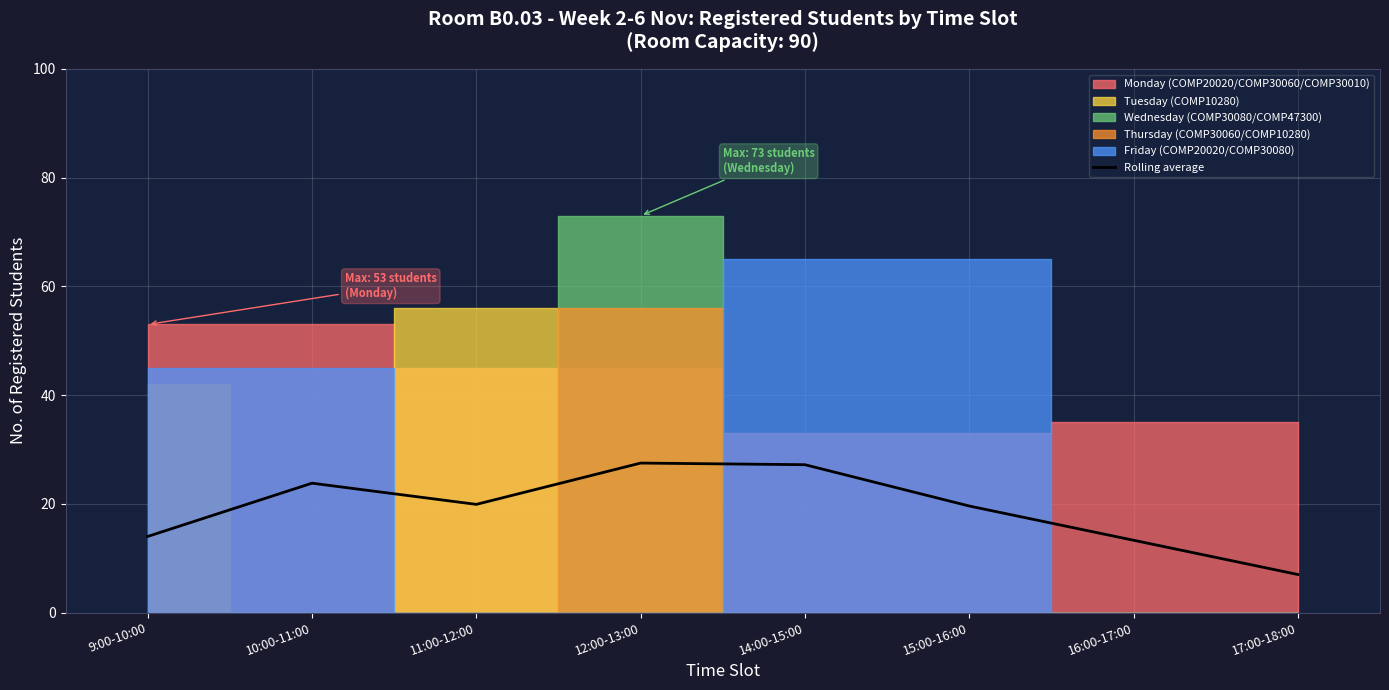

What is the sum of the values at 9:00-10:00 and 10:00-11:00?

37.8